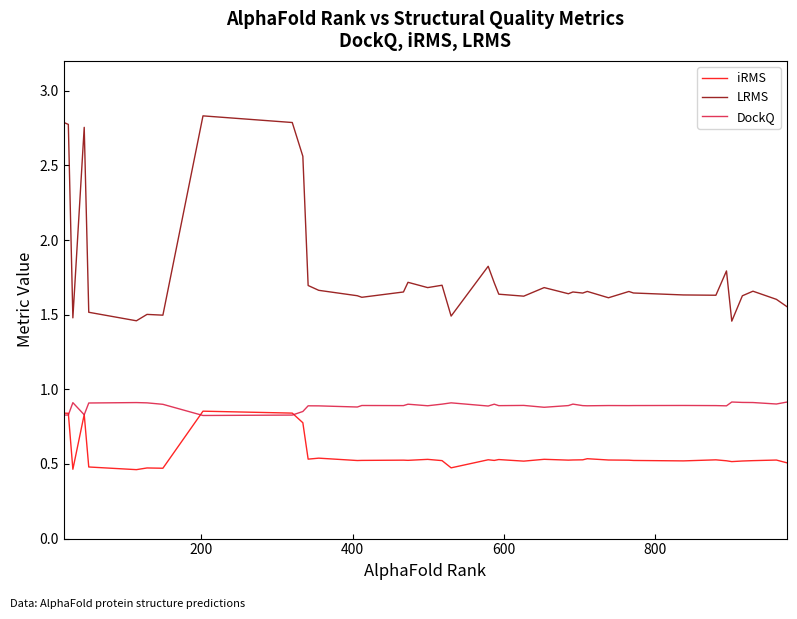

Rank the series by their average value, from highest to lowest.

LRMS, DockQ, iRMS